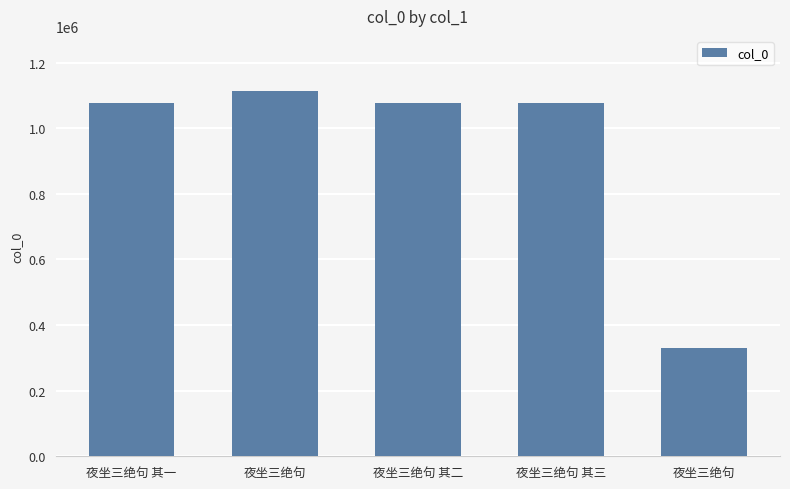

True or false: the data shows 693746 at 夜坐三绝句 其一.

False